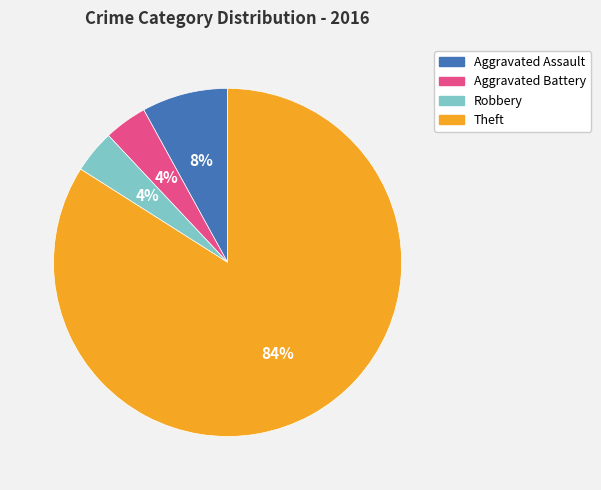

What percentage is the Robbery slice, to the nearest percent?

4%